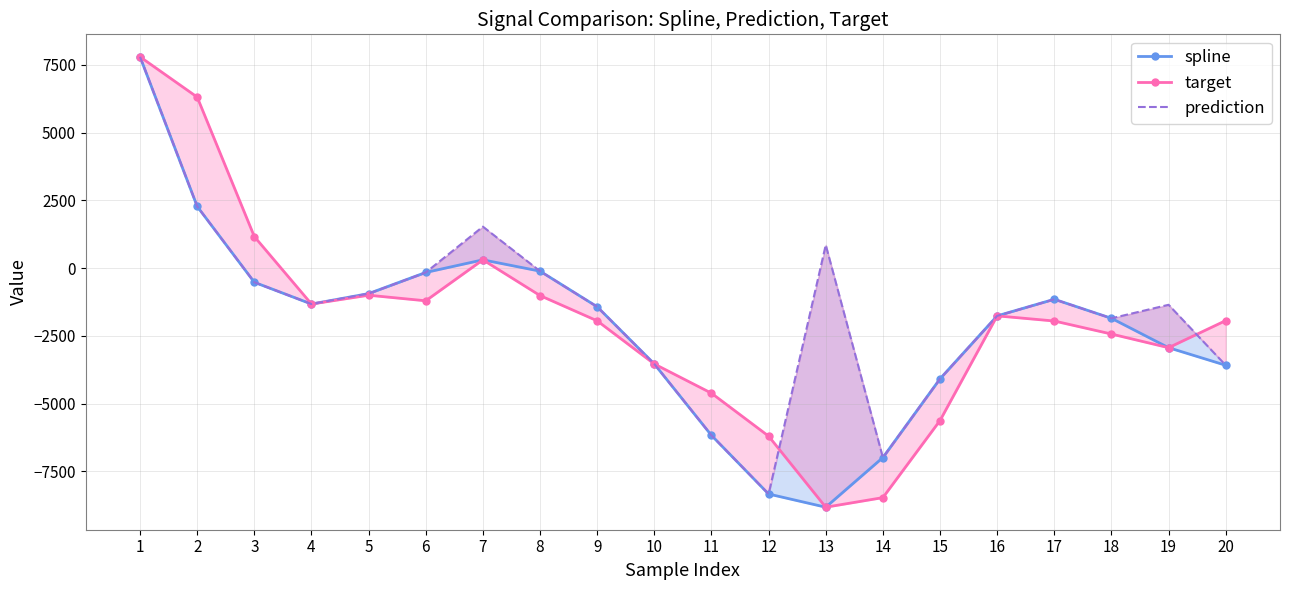

Reading right to left, extract all data points from this chart.

spline: -3583.8	-2935.1	-1851.3	-1149.0	-1761.6	-4083.3	-6987.9	-8819.3	-8333.1	-6169.0	-3535.7	-1425.2	-111.9	305.6	-159.8	-939.8	-1325.0	-522.6	2275.2	7793.2
target: -1935.6	-2935.1	-2431.4	-1951.1	-1761.6	-5622.2	-8466.0	-8819.3	-6197.4	-4613.8	-3535.7	-1944.1	-1013.0	305.6	-1205.5	-999.5	-1325.0	1163.2	6308.4	7793.2
prediction: -3583.8	-1352.7	-1851.3	-1149.0	-1761.6	-4083.3	-6987.9	853.4	-8333.1	-6169.0	-3535.7	-1425.2	-111.9	1529.7	-159.8	-939.8	-1325.0	-522.6	2275.2	7793.2